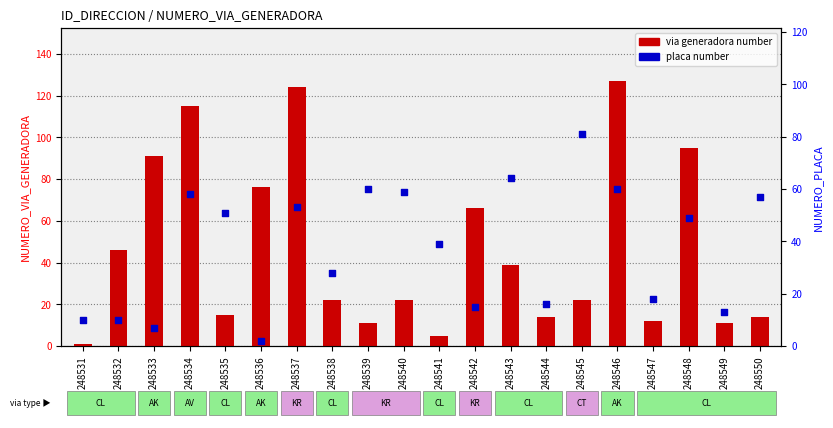

At how many categories does at least one series exceed 109?

3